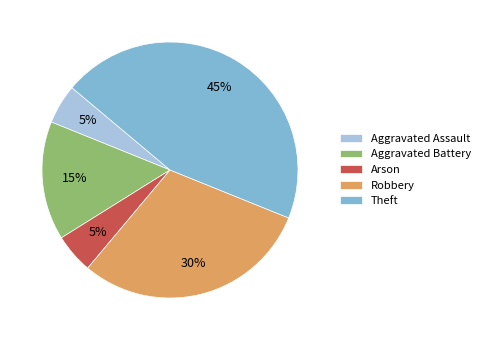

Is it true that Aggravated Battery is 28% of the pie?

False